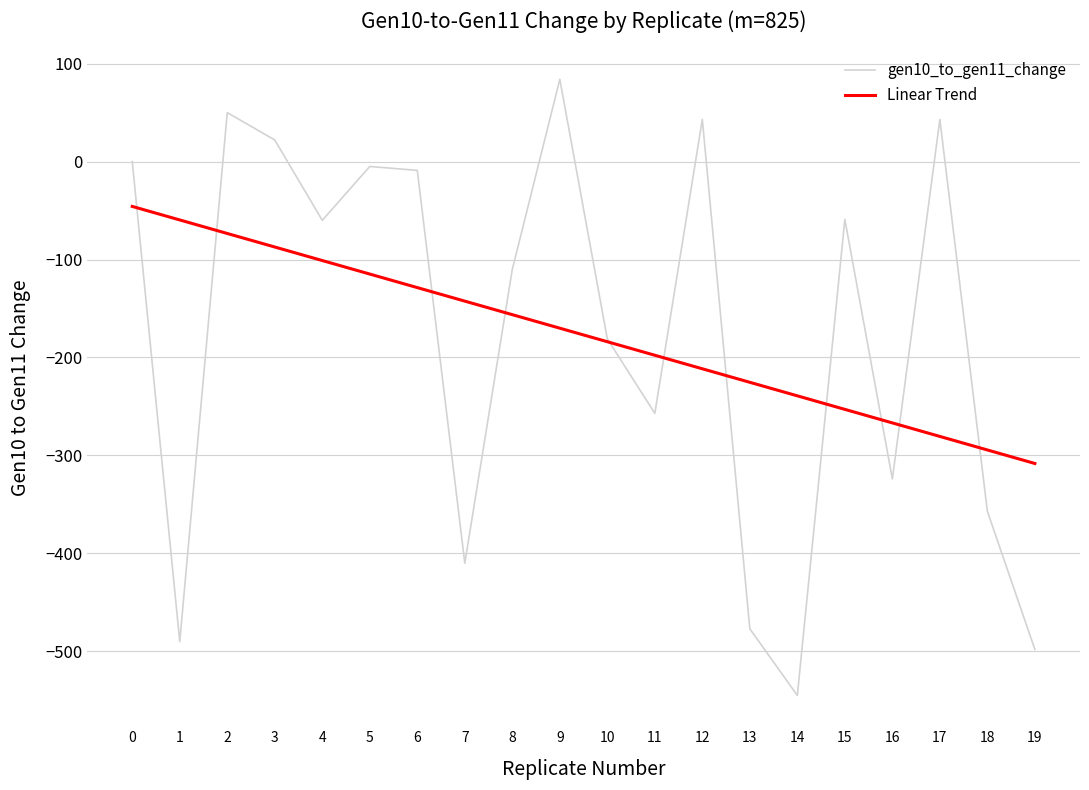

What is the difference between the maximum and second lowest values?

582